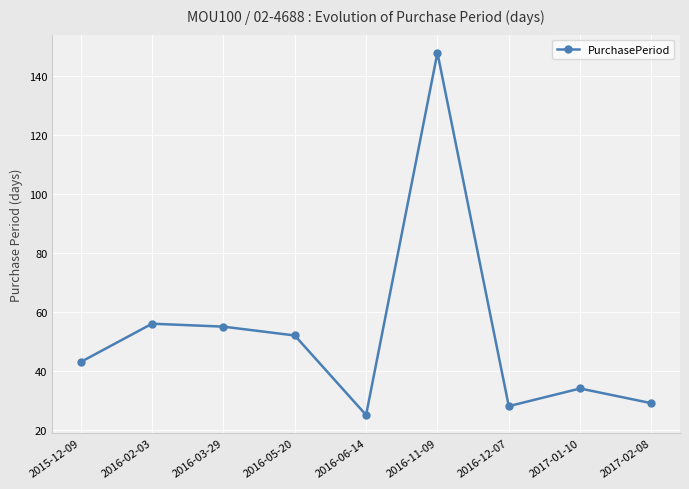

Reading right to left, list all the values displayed in this chart.

29	34	28	148	25	52	55	56	43